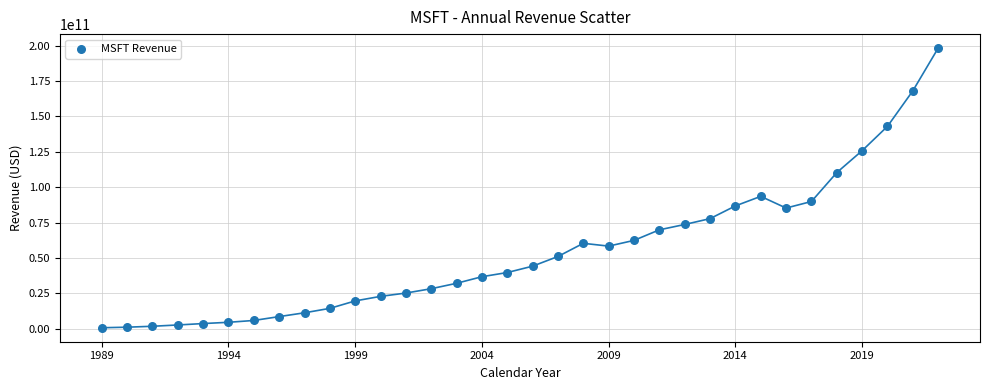

What Y value in the scatter plot is closest to 99536750000?

93580000000